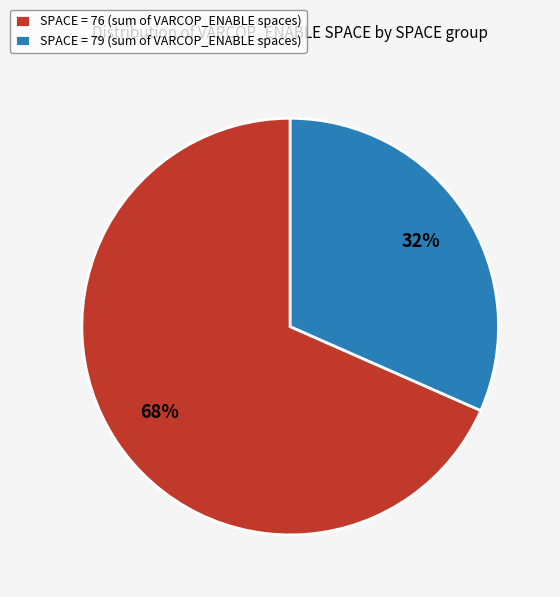

To the nearest percent, what is the average slice percentage?

50%